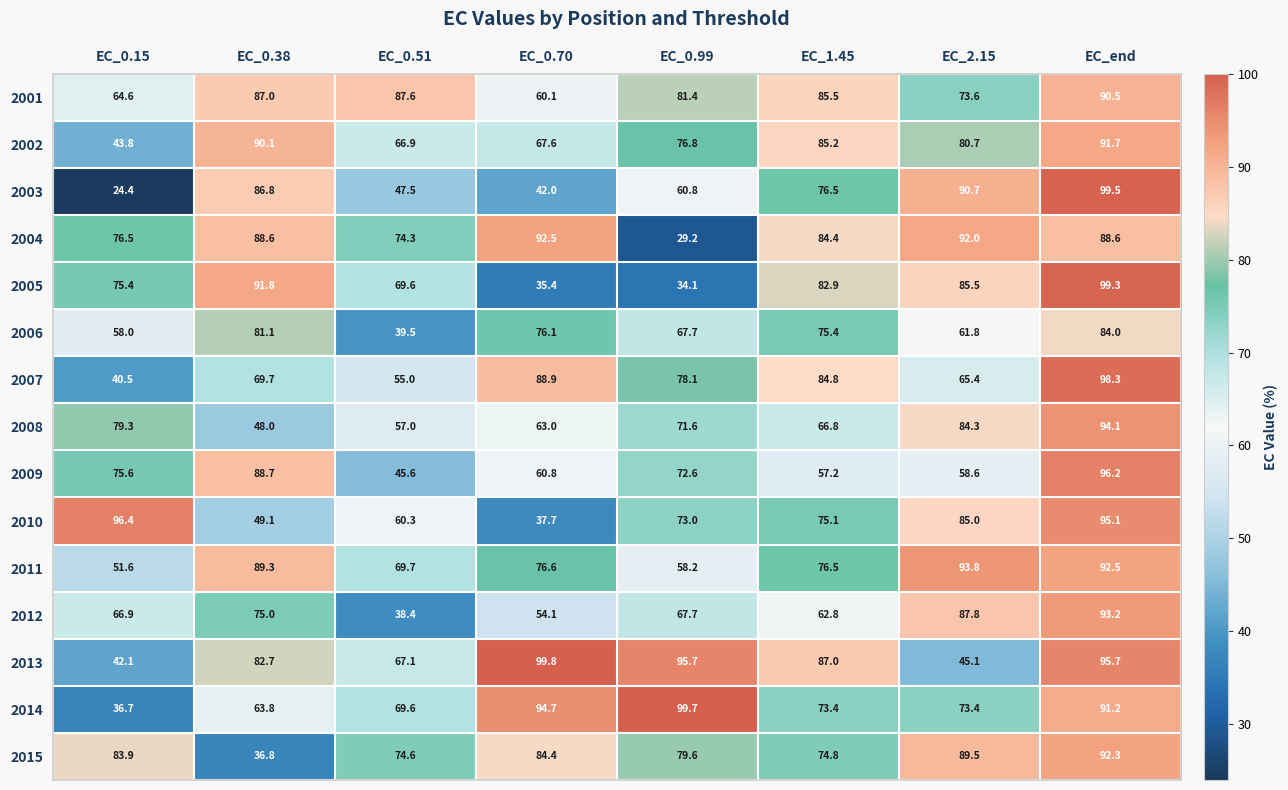

The 2010 series shows 49.1 at EC_0.38. True or false?

True